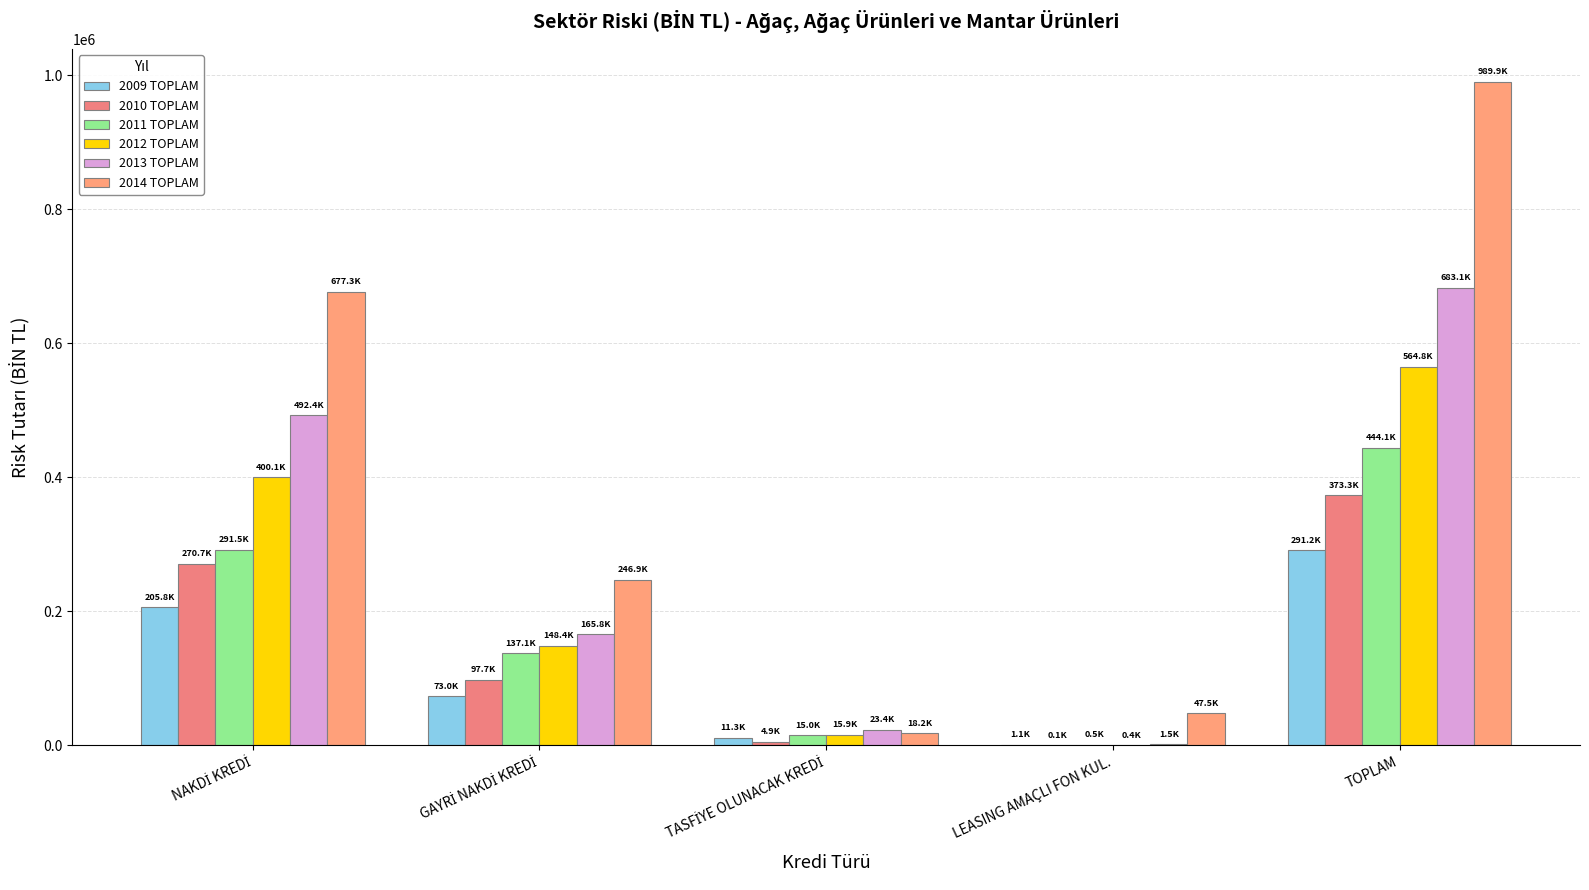

Reading left to right, transcribe all the data shown in this chart.

2009 TOPLAM: NAKDİ KREDİ=205780.8	GAYRİ NAKDİ KREDİ=72994.3	TASFİYE OLUNACAK KREDİ=11325.2	LEASING AMAÇLI FON KUL.=1067.3	TOPLAM=291167.7
2010 TOPLAM: NAKDİ KREDİ=270670.0	GAYRİ NAKDİ KREDİ=97695.3	TASFİYE OLUNACAK KREDİ=4921.5	LEASING AMAÇLI FON KUL.=55.7	TOPLAM=373342.5
2011 TOPLAM: NAKDİ KREDİ=291536.3	GAYRİ NAKDİ KREDİ=137091.8	TASFİYE OLUNACAK KREDİ=14990.3	LEASING AMAÇLI FON KUL.=526.6	TOPLAM=444145.1
2012 TOPLAM: NAKDİ KREDİ=400149.9	GAYRİ NAKDİ KREDİ=148378.4	TASFİYE OLUNACAK KREDİ=15864.4	LEASING AMAÇLI FON KUL.=406.4	TOPLAM=564799.2
2013 TOPLAM: NAKDİ KREDİ=492390.6	GAYRİ NAKDİ KREDİ=165753.1	TASFİYE OLUNACAK KREDİ=23380.9	LEASING AMAÇLI FON KUL.=1542.1	TOPLAM=683066.8
2014 TOPLAM: NAKDİ KREDİ=677300.1	GAYRİ NAKDİ KREDİ=246929.5	TASFİYE OLUNACAK KREDİ=18169.0	LEASING AMAÇLI FON KUL.=47548.4	TOPLAM=989947.0